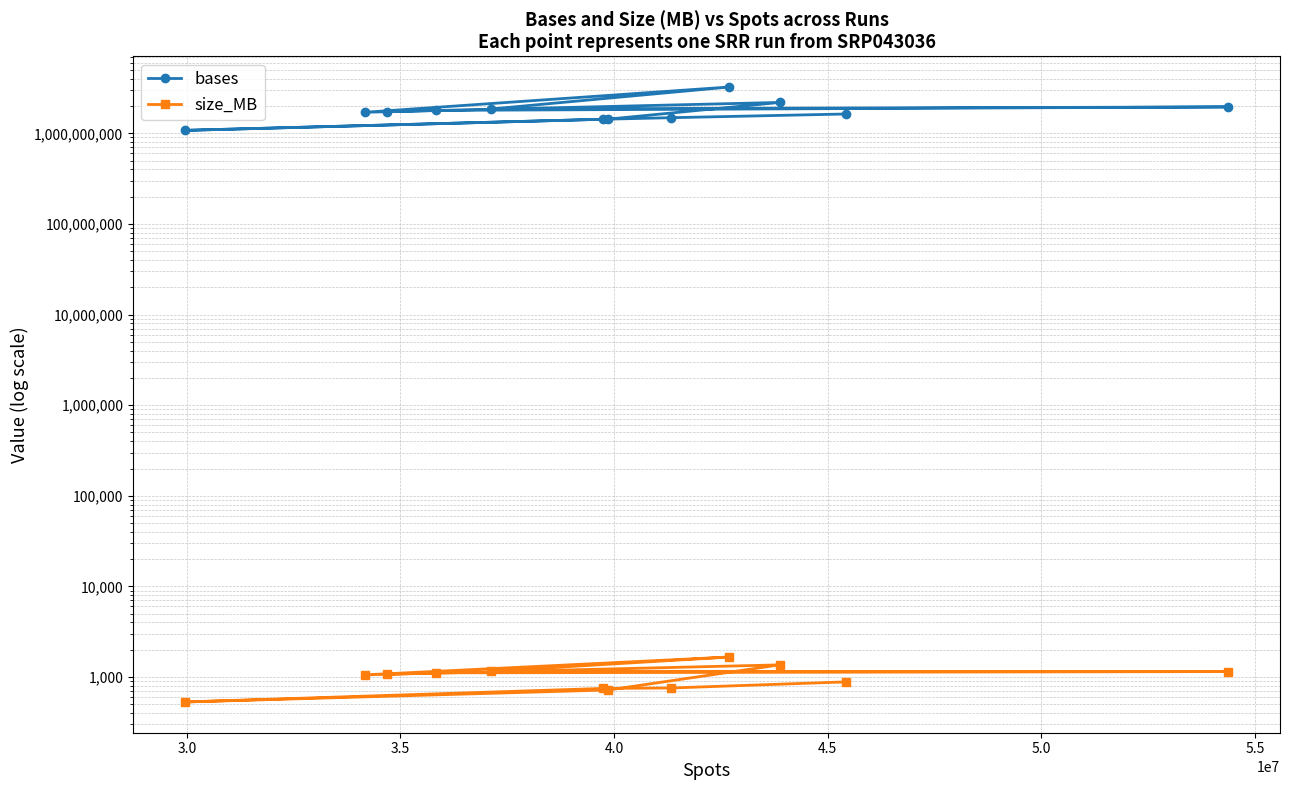

True or false: bases and size_MB cross at least once.

False